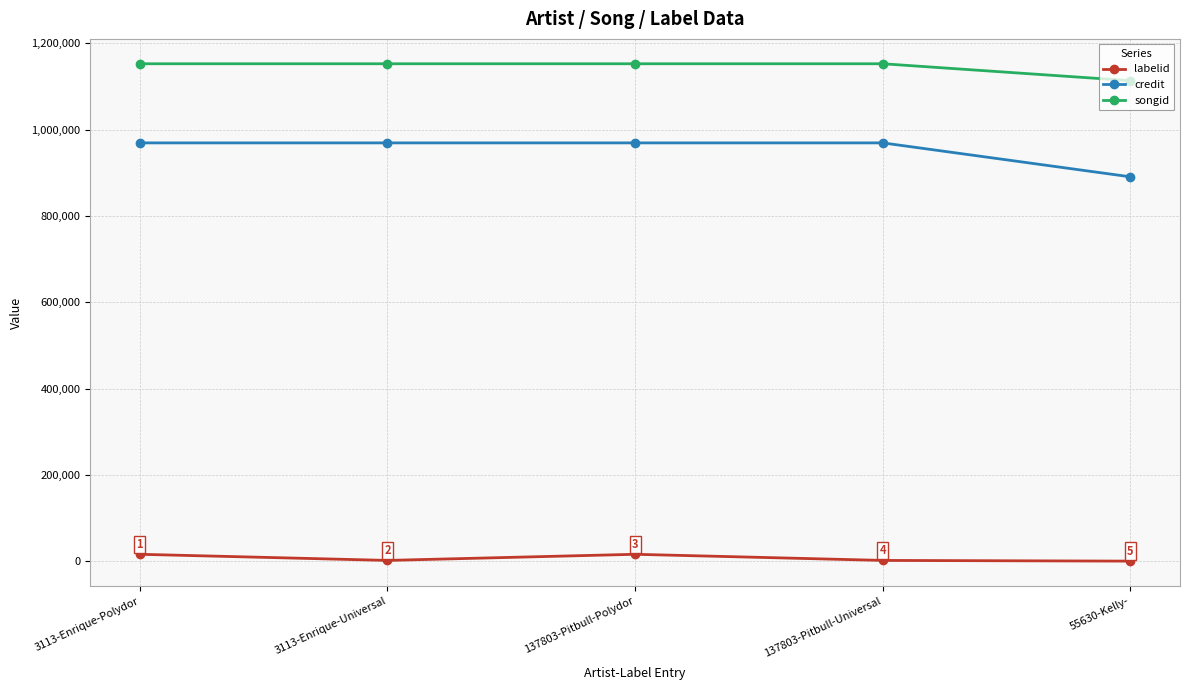

The value of songid at 137803-Pitbull-Polydor is 1152650. True or false?

True